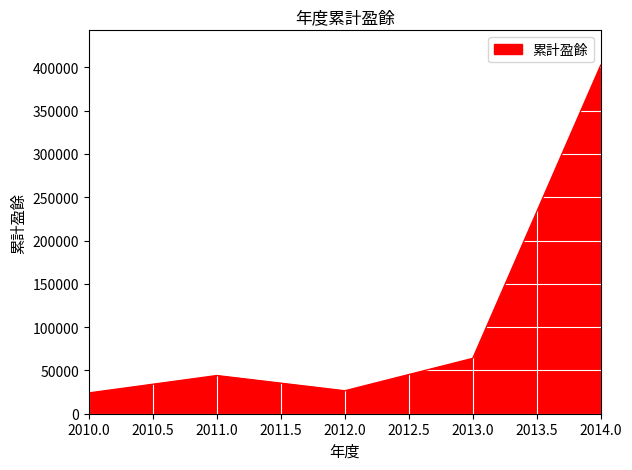

How many lines are shown in the chart?

1